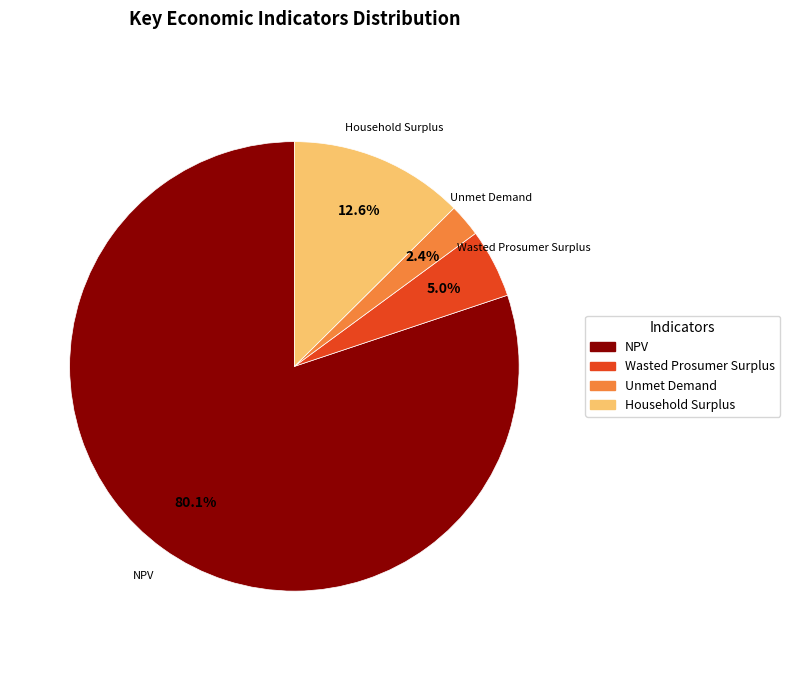

Is NPV the majority of the pie?

Yes